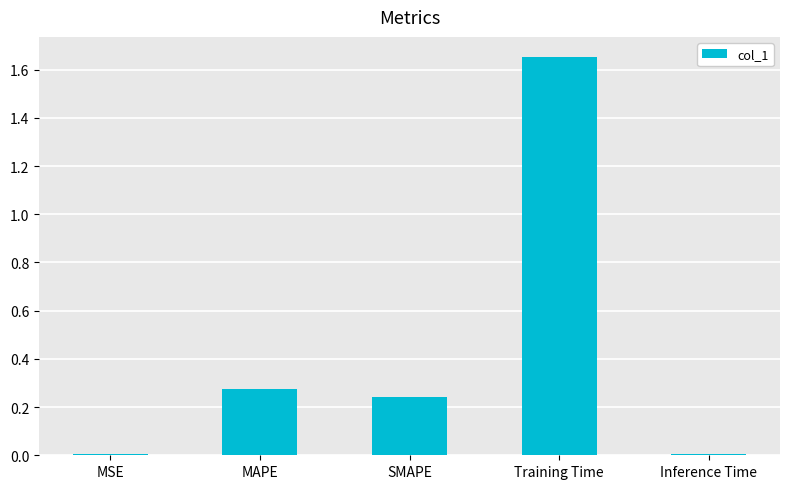

How many series are shown in this chart?

1